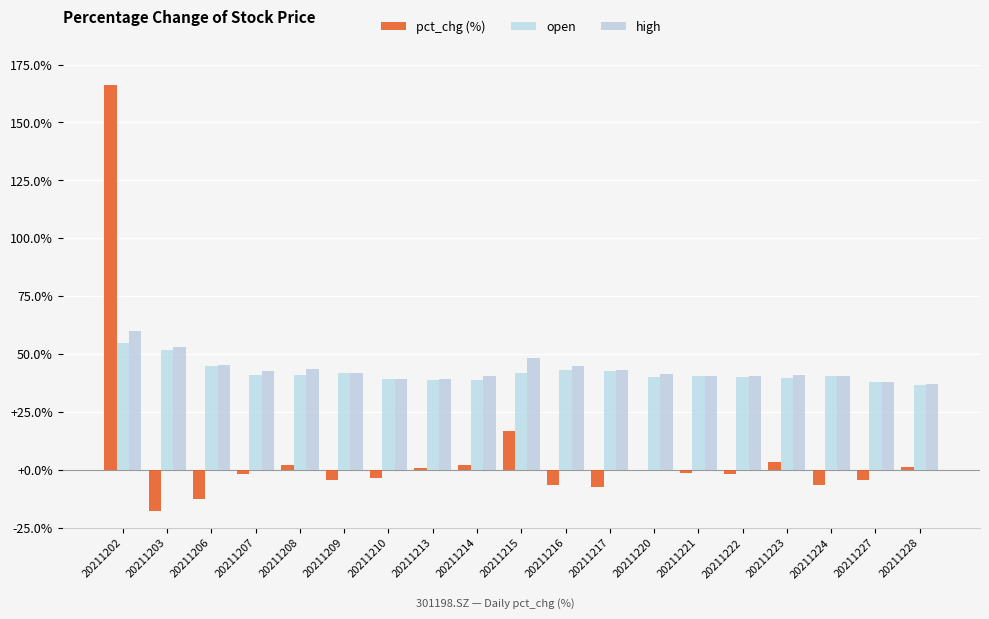

Which category has the lowest value in the high series?

20211228